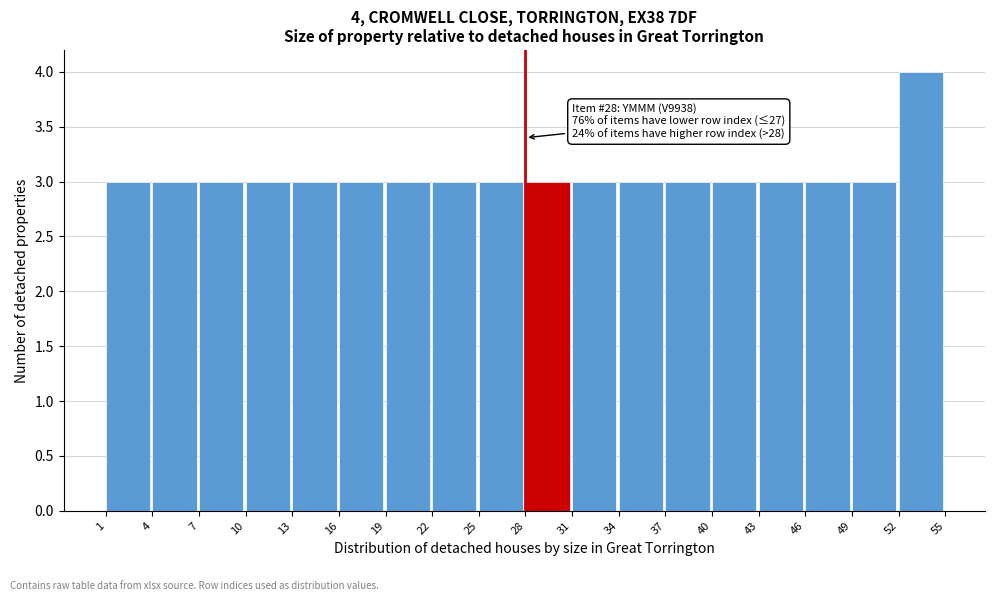

Which range on the x-axis has the tallest bar?

52 to 55